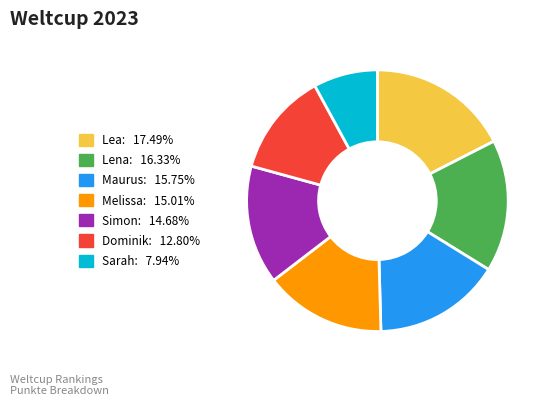

How many segments does this pie chart have?

7